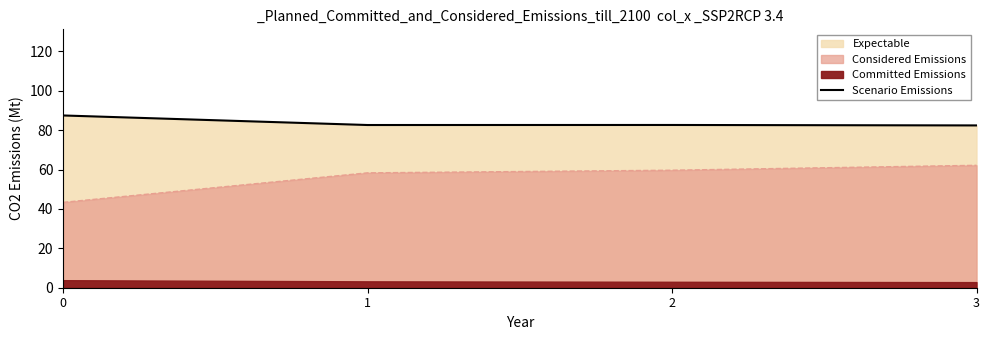

Reading left to right, list all the values displayed in this chart.

0=87.5	1=82.6	2=82.7	3=82.4